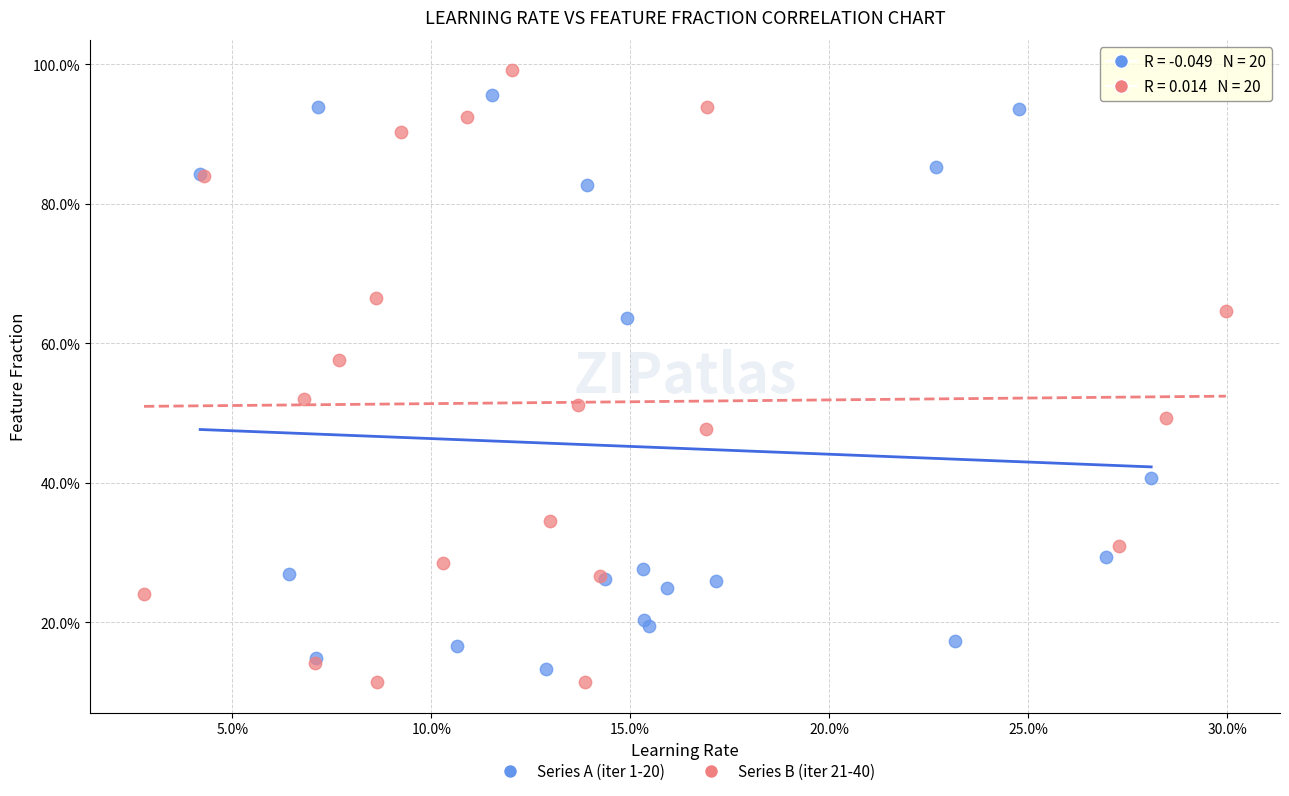

Which series reaches the maximum Y coordinate?

Series B (iter 21-40)